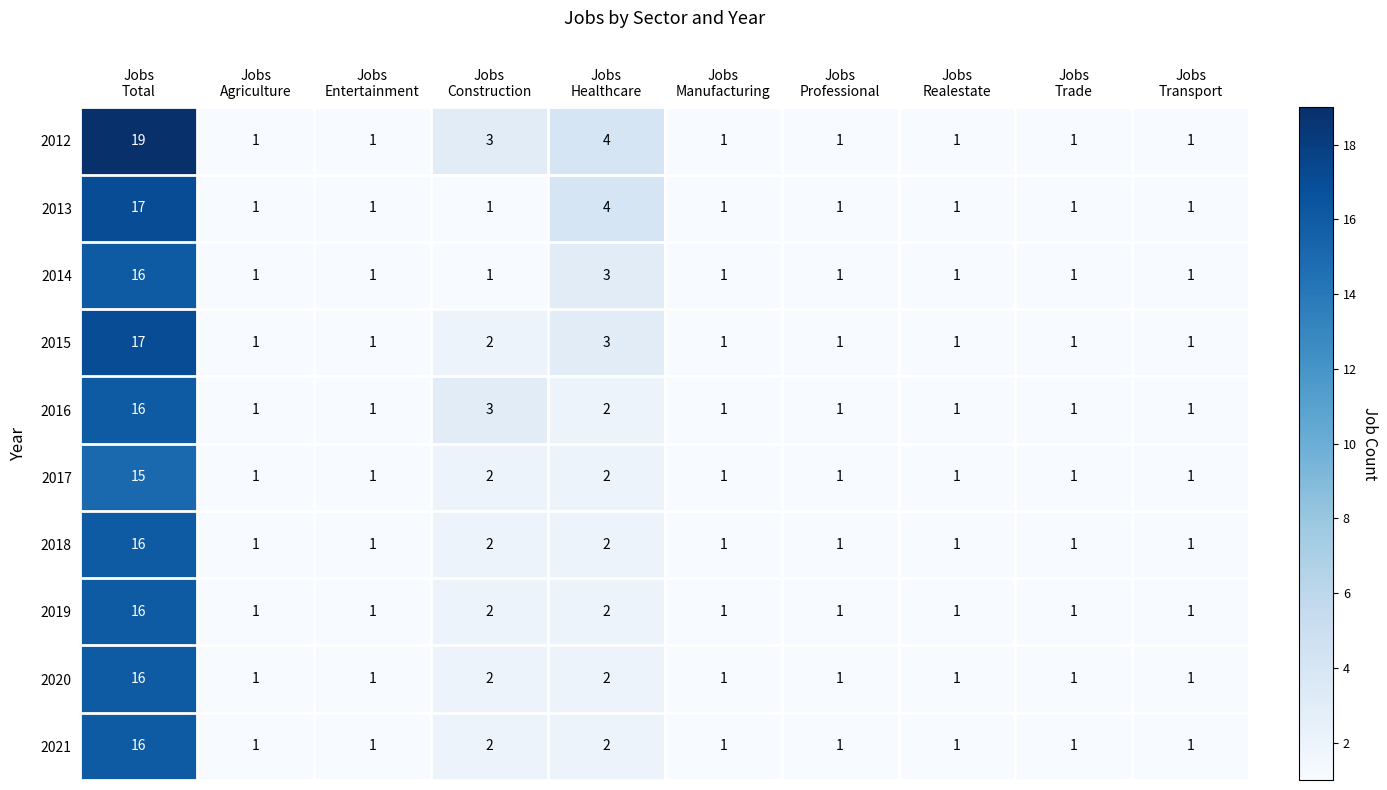

What is the smallest value displayed?

1